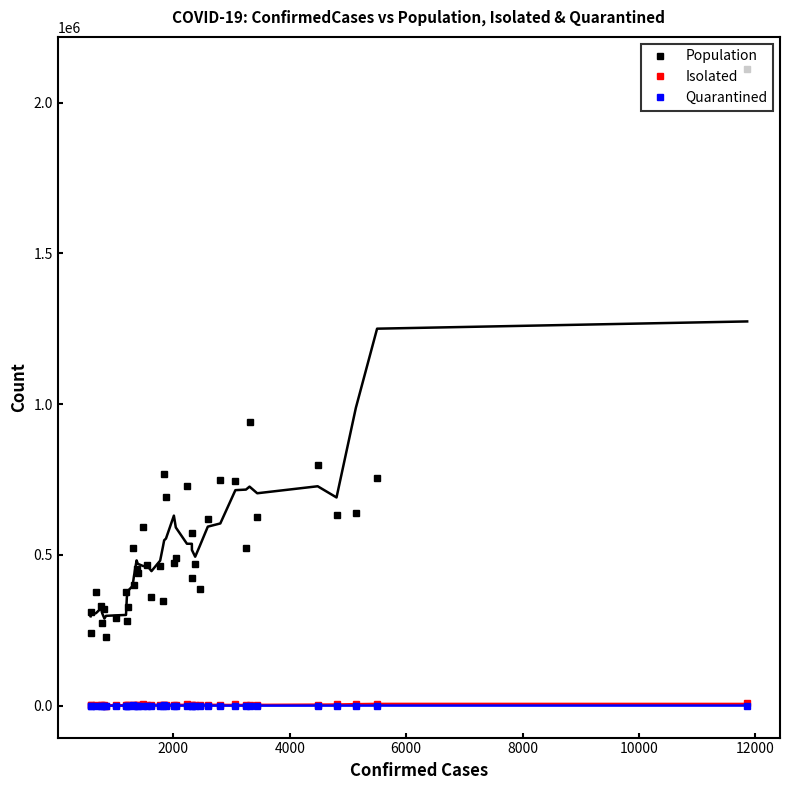

True or false: Population and Quarantined cross at least once.

False